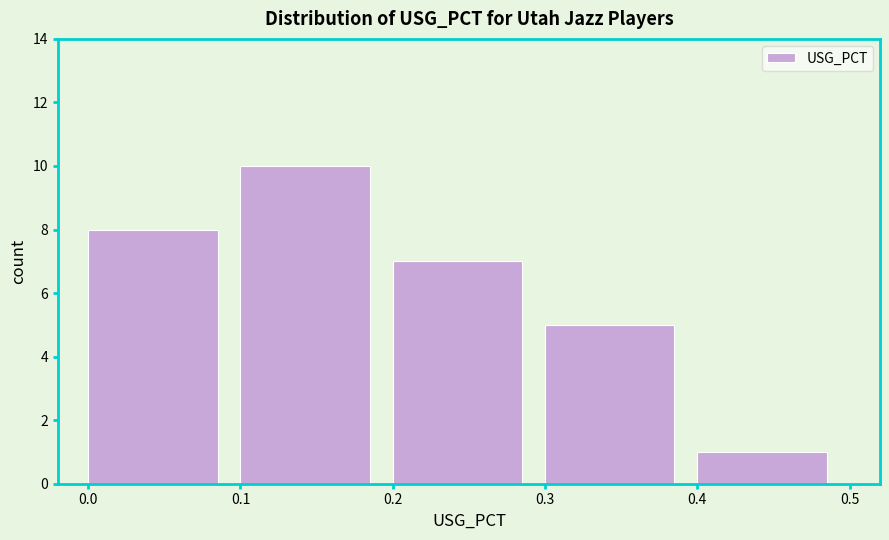

Reading left to right, list every bar in this chart as the range it spans on the x-axis followed by its height. The values are not printed on the chart, so give them approximately, as read against the axis.

0.0 to 0.1: 8
0.1 to 0.2: 10
0.2 to 0.3: 7
0.3 to 0.4: 5
0.4 to 0.5: 1